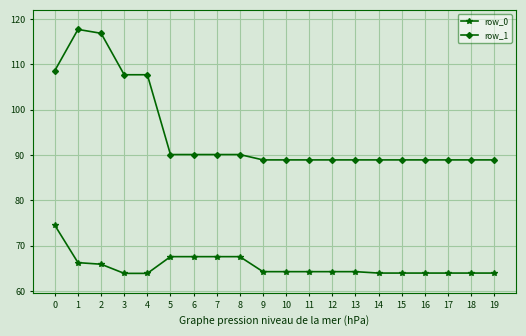

What is the total value across all series at 7?

157.7